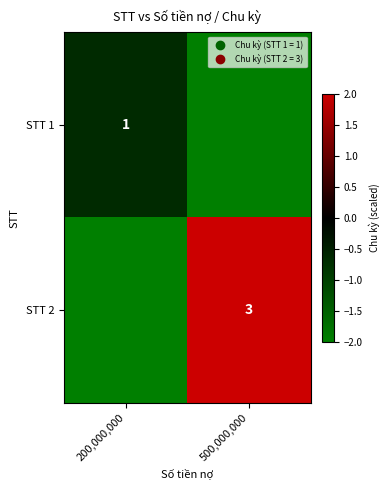

Which label corresponds to the smallest value in the chart?

500,000,000